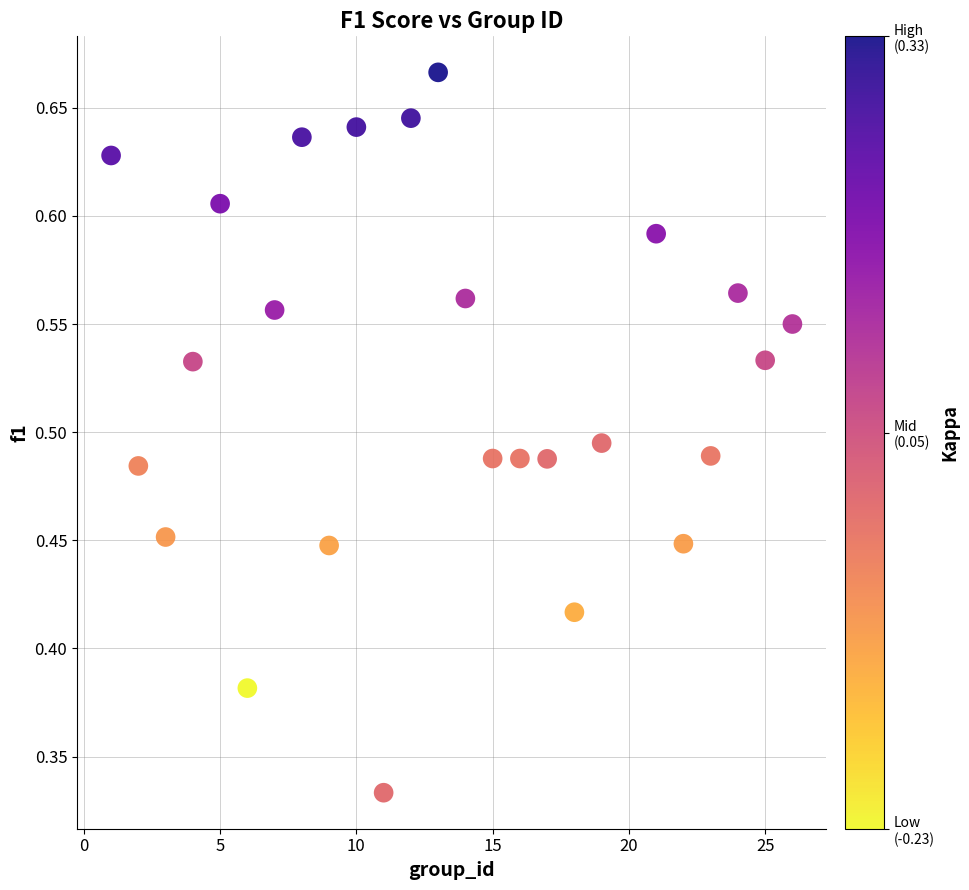

What is the range of X values (max minus min)?

25.0